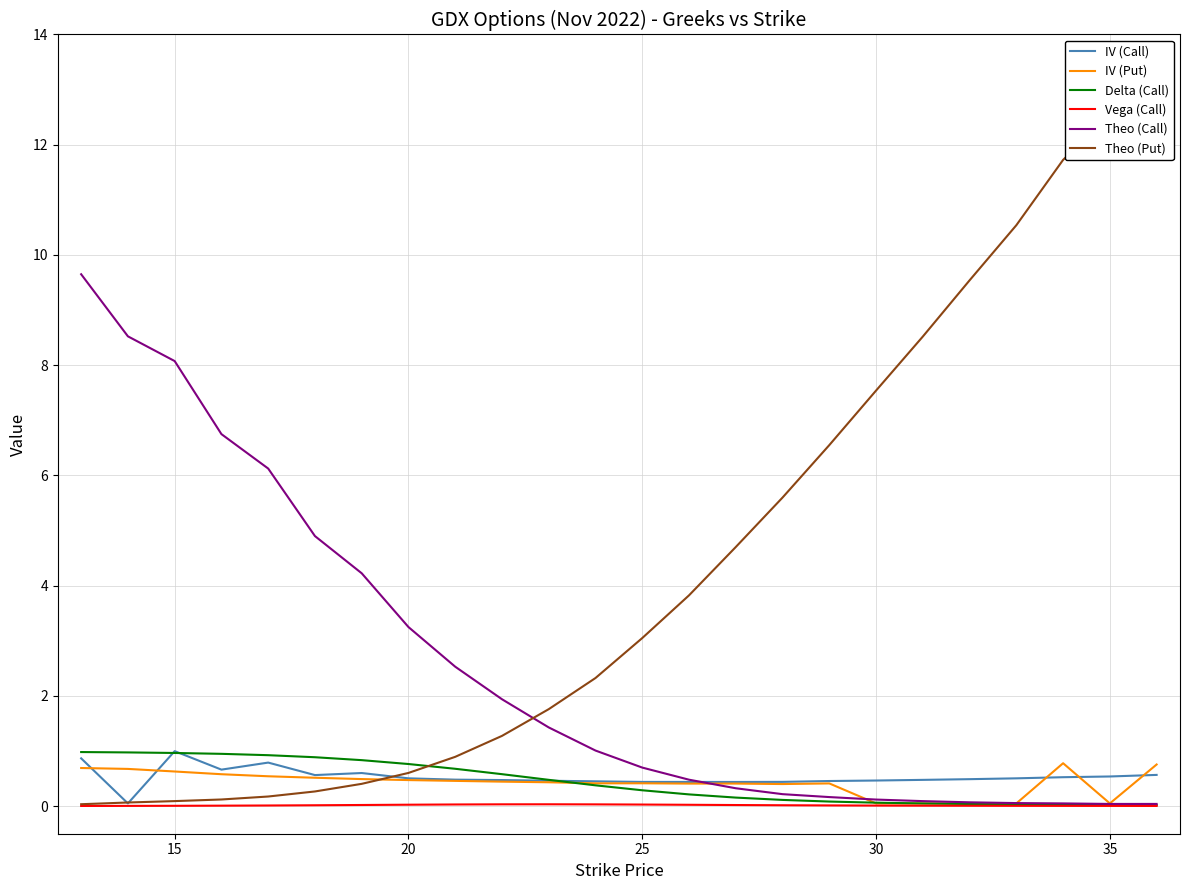

Which series has the largest total across all categories?

Theo (Put)